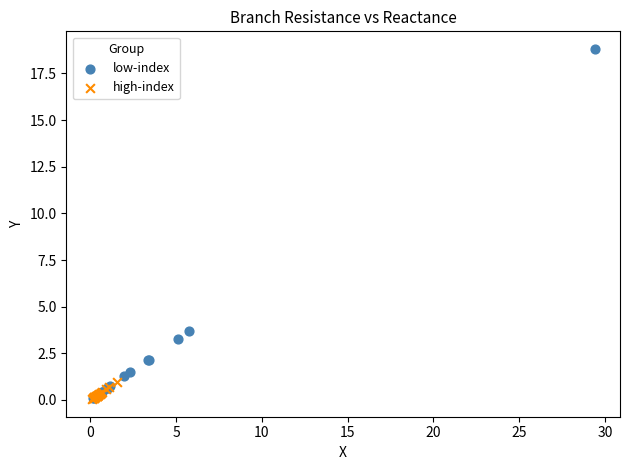

What are all the series names shown in the legend?

low-index, high-index